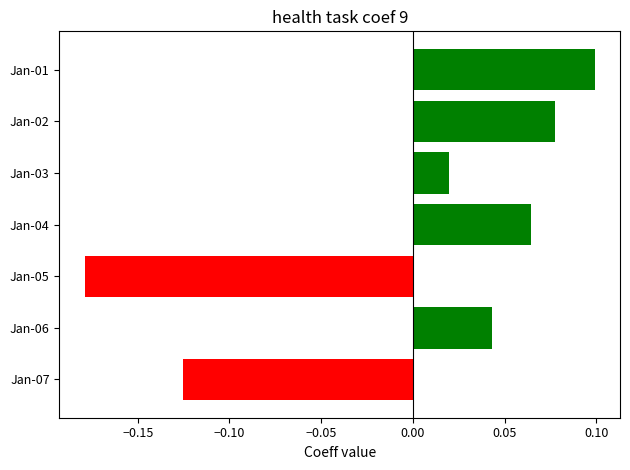

How many series are shown in this chart?

1